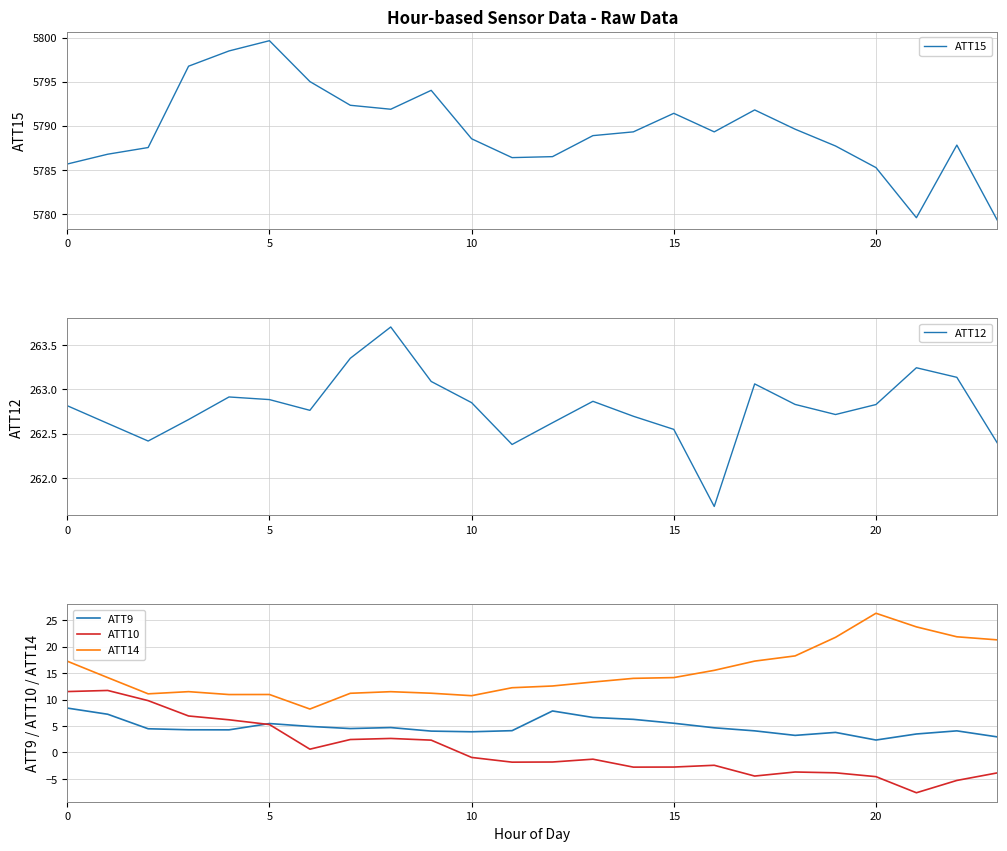

True or false: ATT12 and ATT15 intersect in this chart.

False